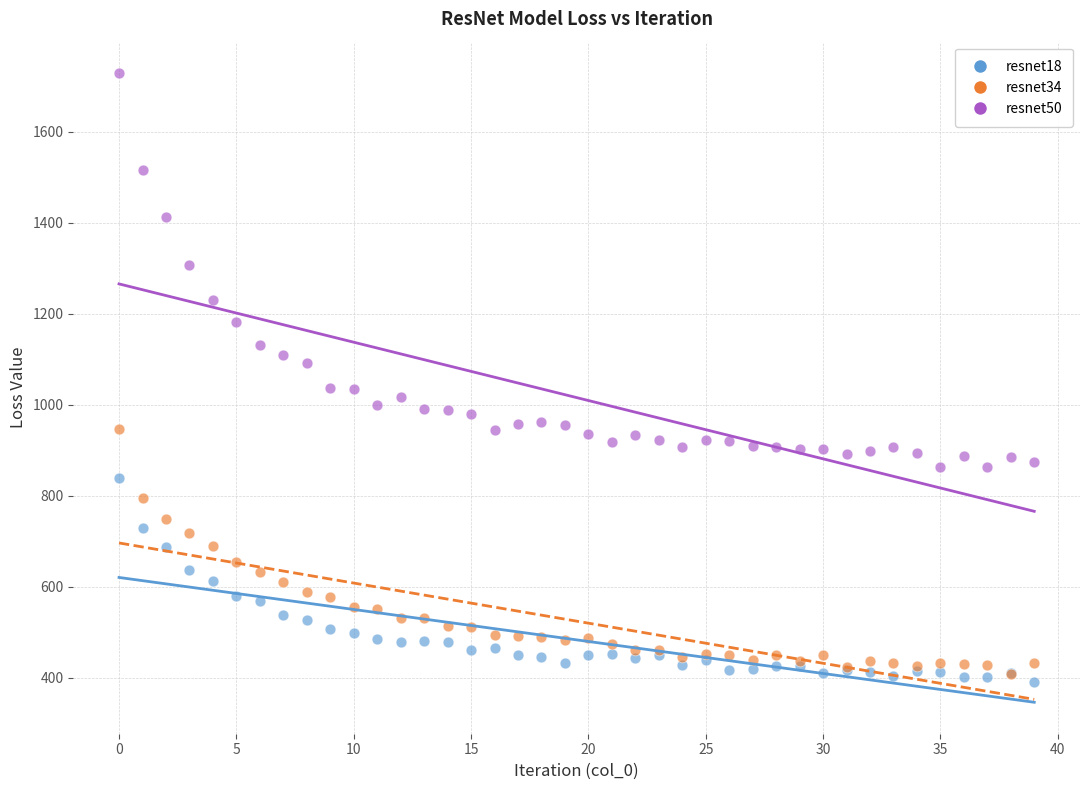

Which series contains the highest Y value?

resnet50